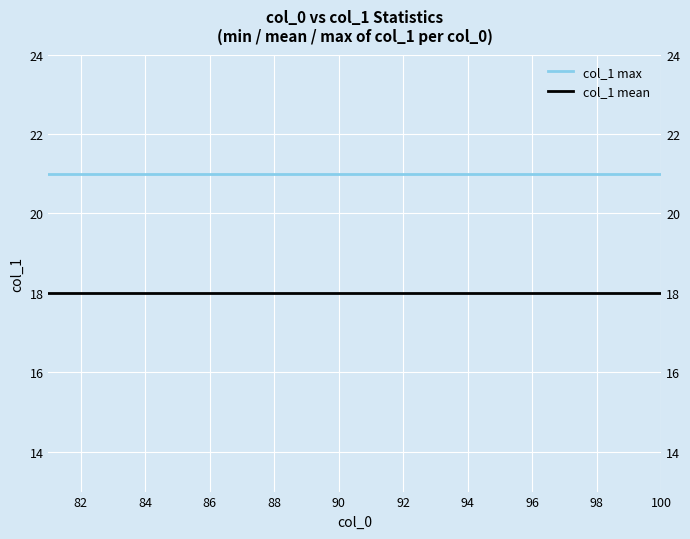

Which series has the largest total across all categories?

col_1 max